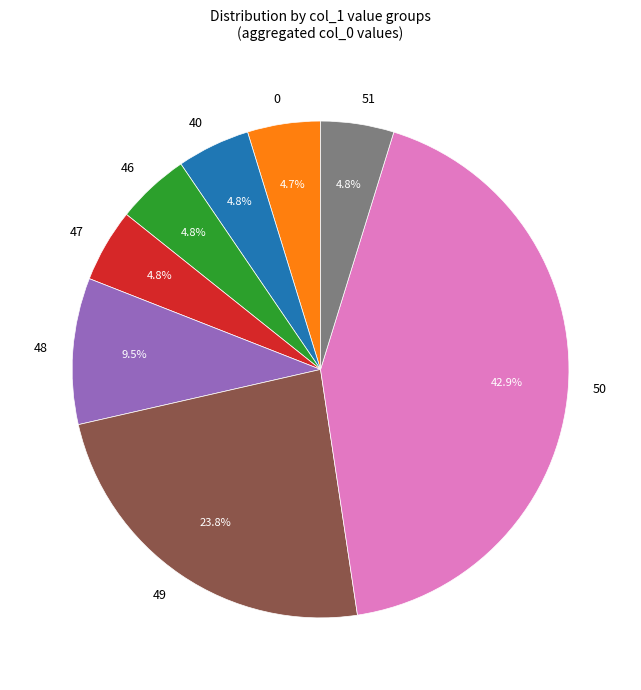

Which has a higher value, 46 or 49?

49